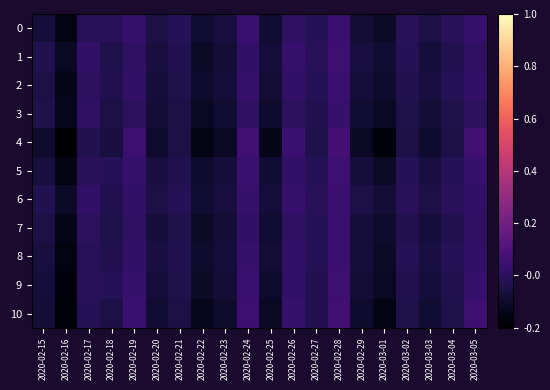

Reading left to right, what are all the values shown in this chart?

0: 2020-02-15=-7	2020-02-16=-16	2020-02-17=-1	2020-02-18=-1	2020-02-19=3	2020-02-20=-5	2020-02-21=-2	2020-02-22=-9	2020-02-23=-6	2020-02-24=4	2020-02-25=-9	2020-02-26=1	2020-02-27=-2	2020-02-28=4	2020-02-29=-8	2020-03-01=-11	2020-03-02=-1	2020-03-03=-5	2020-03-04=-1	2020-03-05=3
1: 2020-02-15=-3	2020-02-16=-12	2020-02-17=2	2020-02-18=-4	2020-02-19=1	2020-02-20=-6	2020-02-21=-3	2020-02-22=-11	2020-02-23=-8	2020-02-24=2	2020-02-25=-7	2020-02-26=3	2020-02-27=-1	2020-02-28=5	2020-02-29=-6	2020-03-01=-9	2020-03-02=-2	2020-03-03=-7	2020-03-04=-3	2020-03-05=1
2: 2020-02-15=-5	2020-02-16=-14	2020-02-17=0	2020-02-18=-3	2020-02-19=2	2020-02-20=-7	2020-02-21=-4	2020-02-22=-10	2020-02-23=-7	2020-02-24=3	2020-02-25=-8	2020-02-26=2	2020-02-27=-2	2020-02-28=4	2020-02-29=-7	2020-03-01=-10	2020-03-02=-3	2020-03-03=-6	2020-03-04=-2	2020-03-05=2
3: 2020-02-15=-4	2020-02-16=-13	2020-02-17=1	2020-02-18=-5	2020-02-19=0	2020-02-20=-8	2020-02-21=-5	2020-02-22=-12	2020-02-23=-9	2020-02-24=1	2020-02-25=-10	2020-02-26=0	2020-02-27=-3	2020-02-28=3	2020-02-29=-9	2020-03-01=-12	2020-03-02=-4	2020-03-03=-8	2020-03-04=-4	2020-03-05=0
4: 2020-02-15=-10	2020-02-16=-20	2020-02-17=-3	2020-02-18=-6	2020-02-19=5	2020-02-20=-10	2020-02-21=-5	2020-02-22=-15	2020-02-23=-12	2020-02-24=6	2020-02-25=-14	2020-02-26=4	2020-02-27=-4	2020-02-28=7	2020-02-29=-12	2020-03-01=-18	2020-03-02=-5	2020-03-03=-10	2020-03-04=-5	2020-03-05=6
5: 2020-02-15=-6	2020-02-16=-15	2020-02-17=-1	2020-02-18=-2	2020-02-19=3	2020-02-20=-6	2020-02-21=-3	2020-02-22=-10	2020-02-23=-7	2020-02-24=4	2020-02-25=-9	2020-02-26=2	2020-02-27=-2	2020-02-28=5	2020-02-29=-7	2020-03-01=-11	2020-03-02=-2	2020-03-03=-6	2020-03-04=-2	2020-03-05=3
6: 2020-02-15=-3	2020-02-16=-11	2020-02-17=2	2020-02-18=-3	2020-02-19=2	2020-02-20=-5	2020-02-21=-2	2020-02-22=-9	2020-02-23=-6	2020-02-24=3	2020-02-25=-7	2020-02-26=3	2020-02-27=-1	2020-02-28=4	2020-02-29=-5	2020-03-01=-8	2020-03-02=-1	2020-03-03=-5	2020-03-04=-1	2020-03-05=2
7: 2020-02-15=-5	2020-02-16=-14	2020-02-17=0	2020-02-18=-4	2020-02-19=1	2020-02-20=-7	2020-02-21=-4	2020-02-22=-11	2020-02-23=-8	2020-02-24=2	2020-02-25=-9	2020-02-26=1	2020-02-27=-2	2020-02-28=4	2020-02-29=-7	2020-03-01=-10	2020-03-02=-3	2020-03-03=-7	2020-03-04=-3	2020-03-05=1
8: 2020-02-15=-6	2020-02-16=-16	2020-02-17=-1	2020-02-18=-3	2020-02-19=2	2020-02-20=-6	2020-02-21=-3	2020-02-22=-10	2020-02-23=-7	2020-02-24=3	2020-02-25=-8	2020-02-26=2	2020-02-27=-2	2020-02-28=4	2020-02-29=-7	2020-03-01=-11	2020-03-02=-2	2020-03-03=-6	2020-03-04=-2	2020-03-05=2
9: 2020-02-15=-7	2020-02-16=-17	2020-02-17=-1	2020-02-18=-2	2020-02-19=3	2020-02-20=-7	2020-02-21=-4	2020-02-22=-11	2020-02-23=-8	2020-02-24=4	2020-02-25=-10	2020-02-26=2	2020-02-27=-3	2020-02-28=5	2020-02-29=-8	2020-03-01=-12	2020-03-02=-3	2020-03-03=-7	2020-03-04=-3	2020-03-05=3
10: 2020-02-15=-8	2020-02-16=-18	2020-02-17=-2	2020-02-18=-5	2020-02-19=4	2020-02-20=-9	2020-02-21=-5	2020-02-22=-13	2020-02-23=-10	2020-02-24=5	2020-02-25=-12	2020-02-26=3	2020-02-27=-3	2020-02-28=6	2020-02-29=-10	2020-03-01=-15	2020-03-02=-4	2020-03-03=-9	2020-03-04=-4	2020-03-05=5